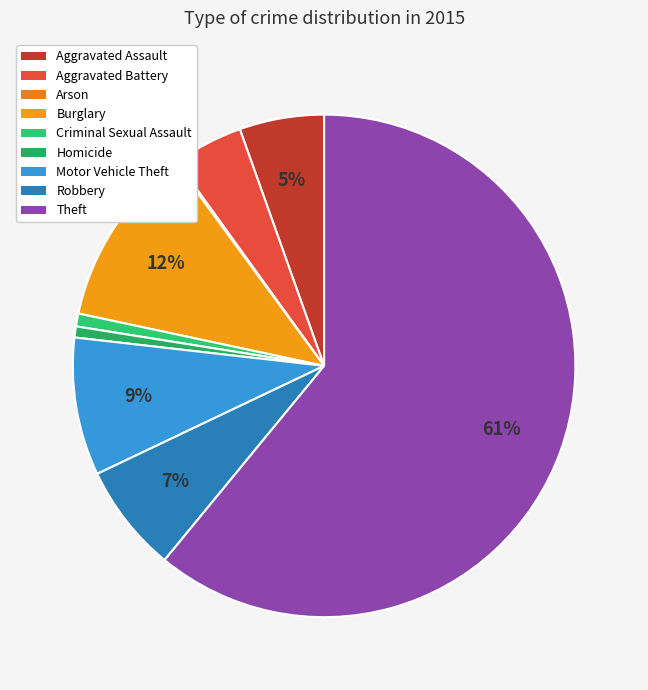

Rank the categories by value from lowest to highest.

Arson, Homicide, Criminal Sexual Assault, Aggravated Battery, Aggravated Assault, Robbery, Motor Vehicle Theft, Burglary, Theft